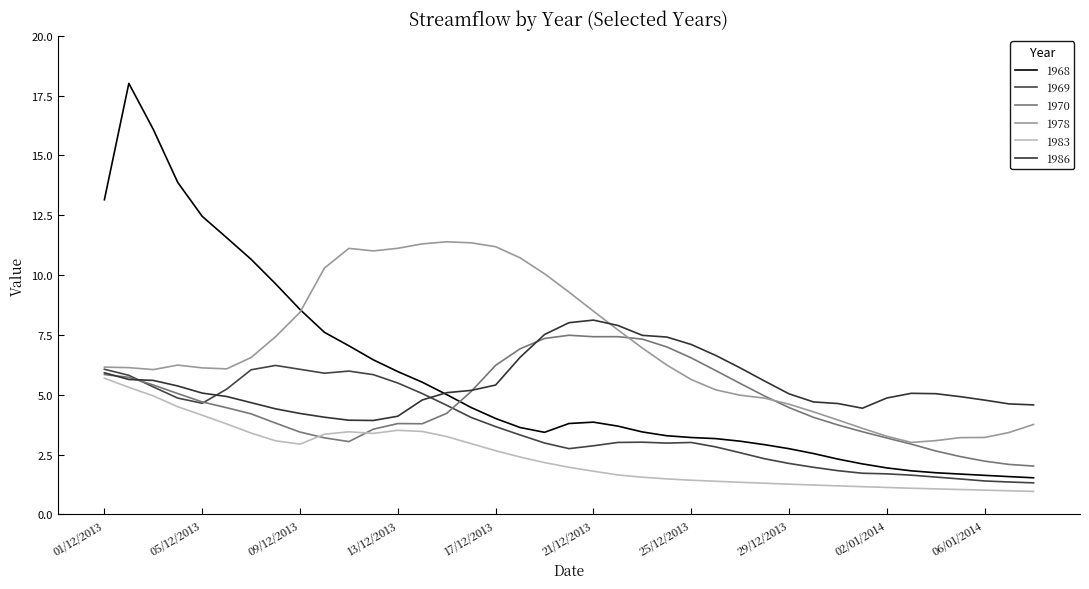

What are all the series names shown in the legend?

1968, 1969, 1970, 1978, 1983, 1986